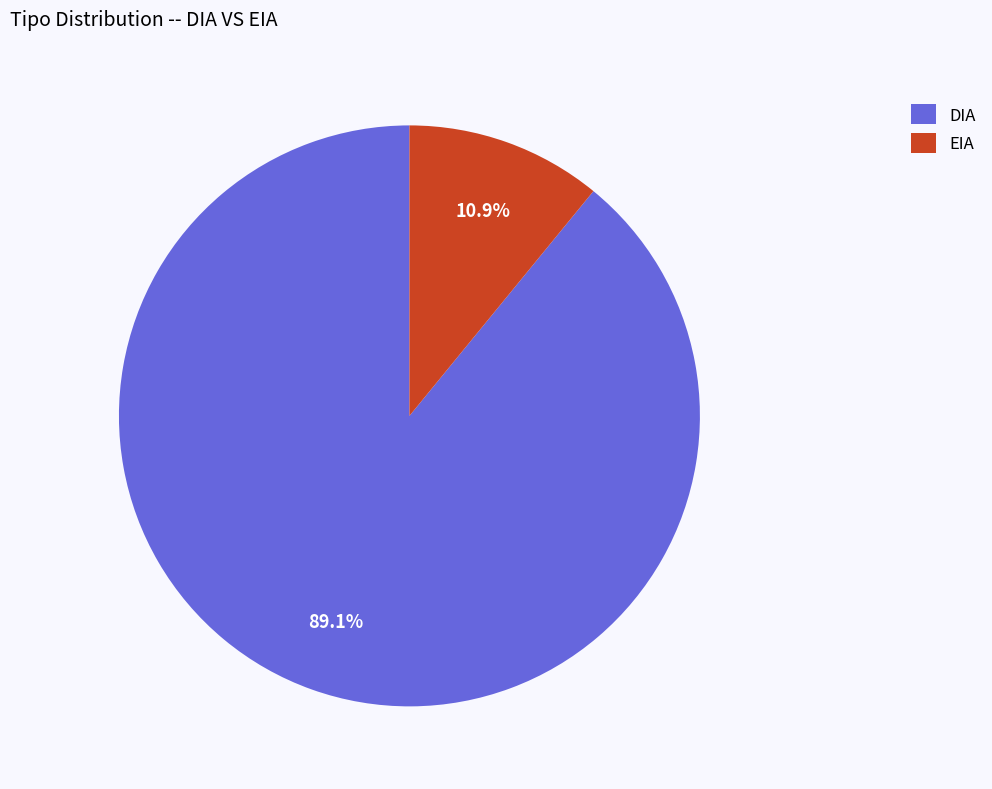

Is it true that DIA is 89% of the pie?

True